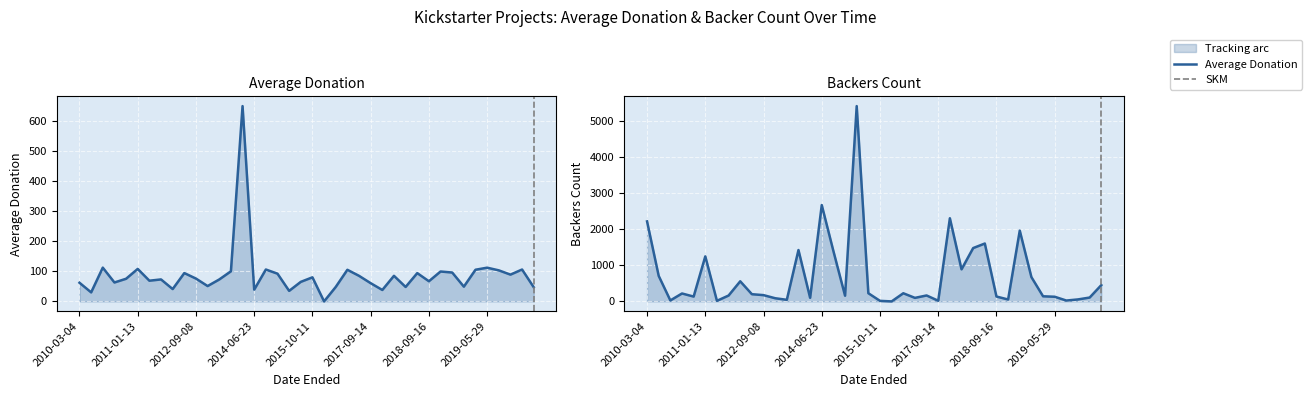

At which label does Average Donation reach its peak?

2014-02-13